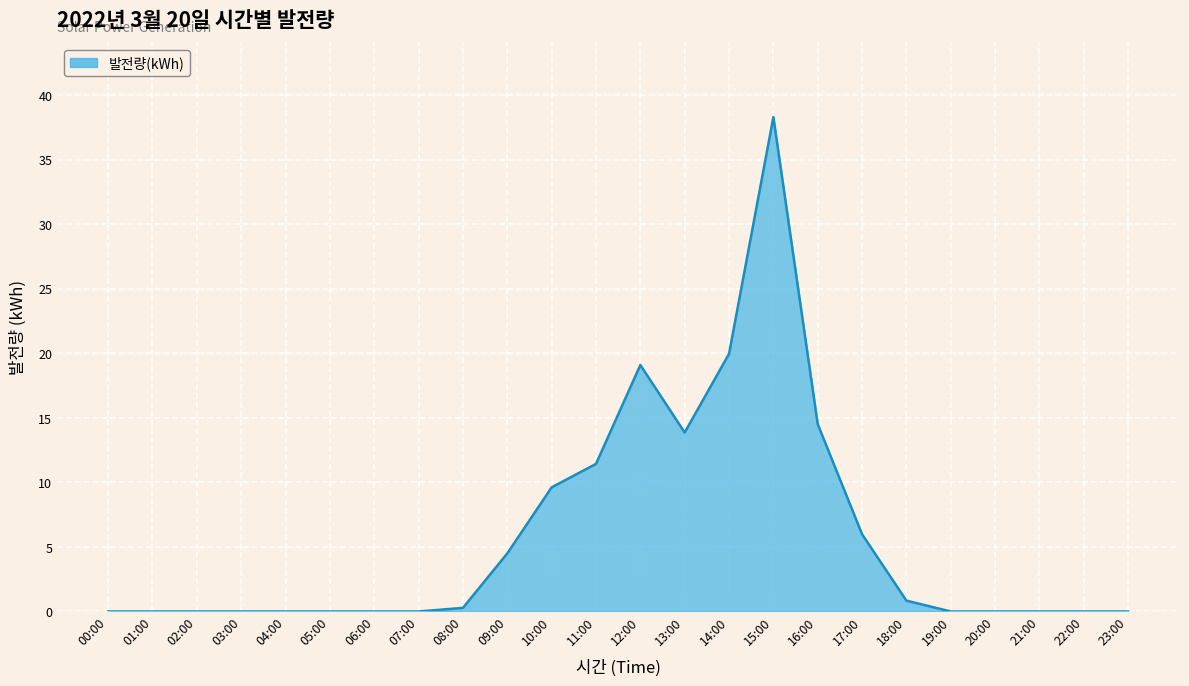

What is the maximum value shown in the chart?

38.3